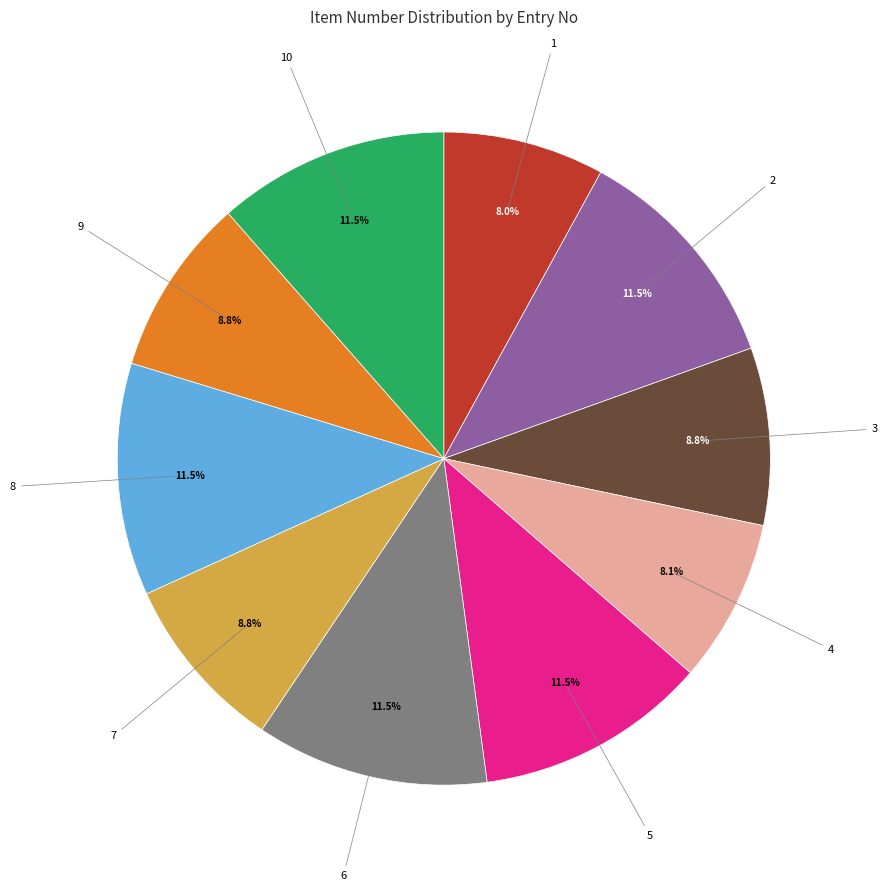

Does any single category account for the majority?

No